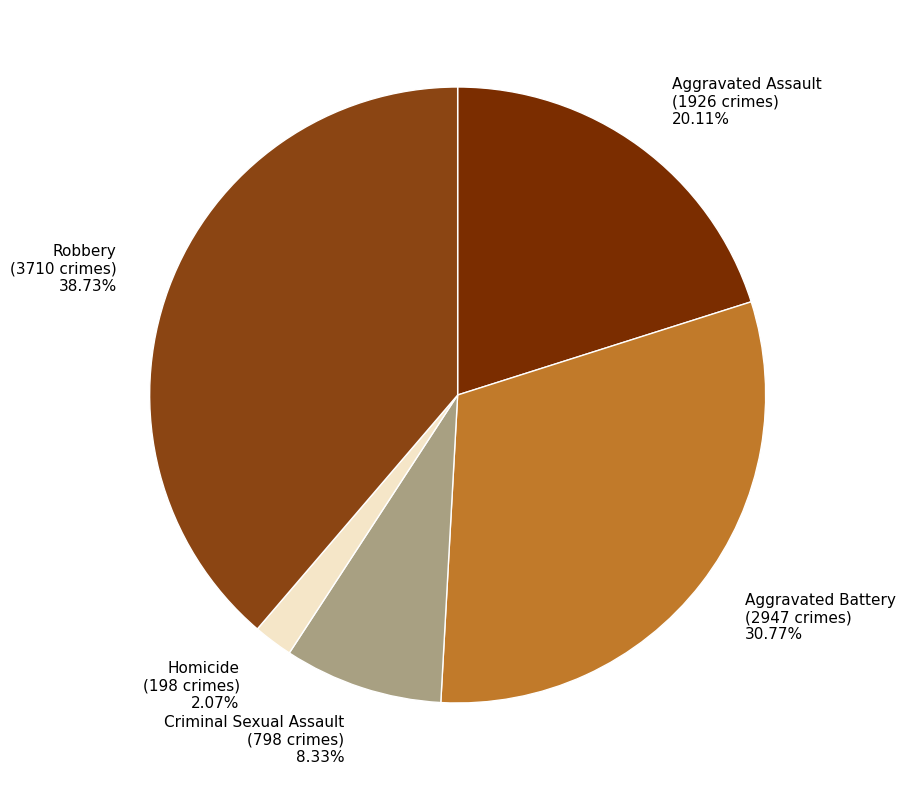

What percentage is the Homicide slice, to the nearest percent?

2%